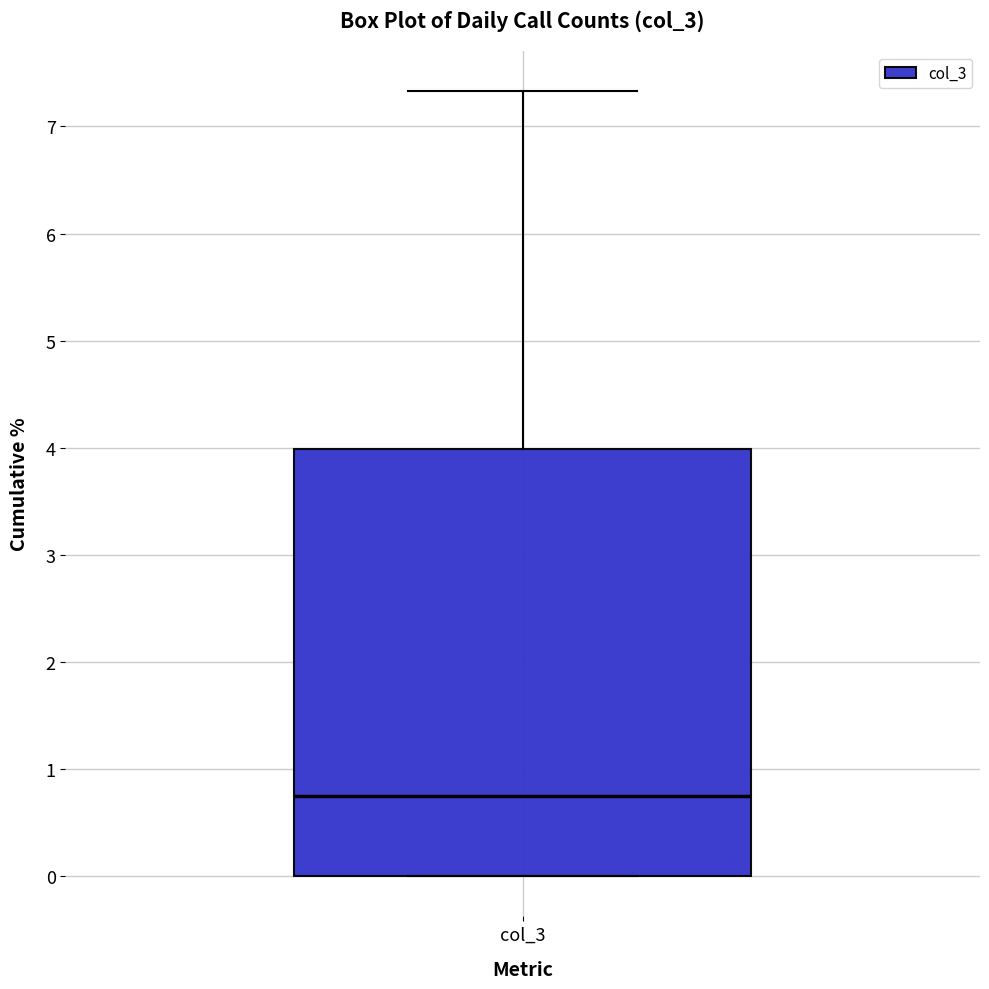

Where does the median line of the box for col_3 sit on the y-axis? The values are not printed on the chart, so give them approximately, as read against the axis.

0.8